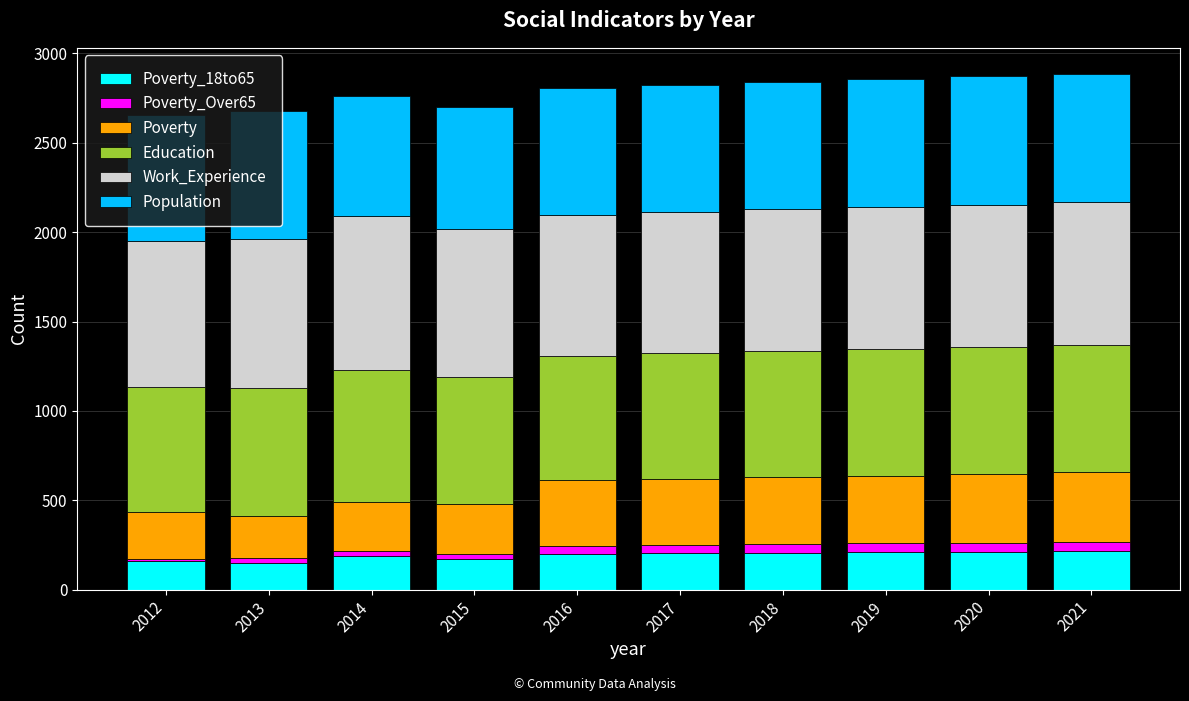

How many bars are there in total?

10